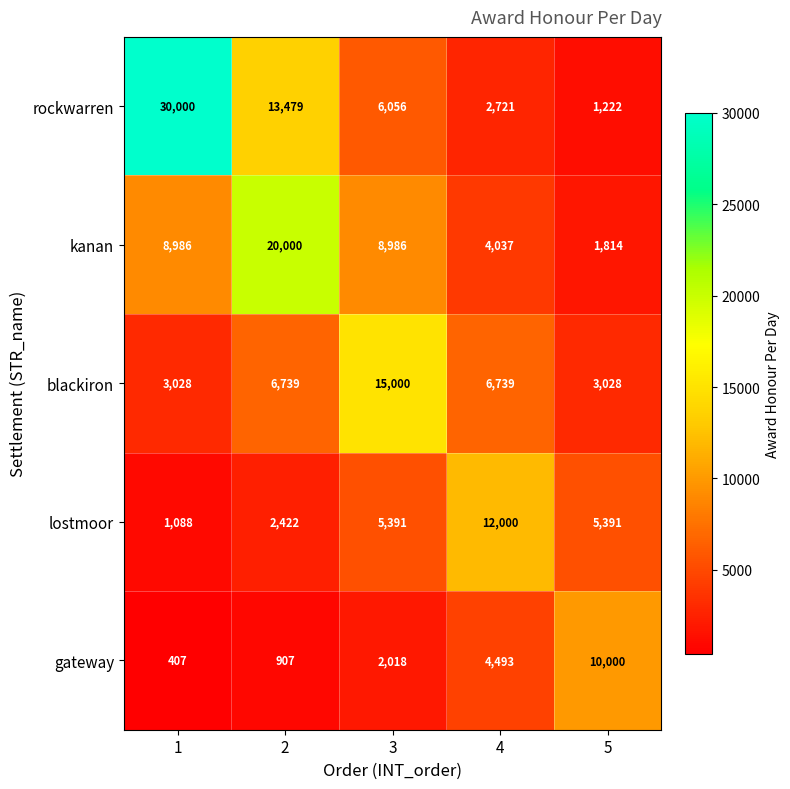

What is the approximate value of gateway at 2, to the nearest 10?

910